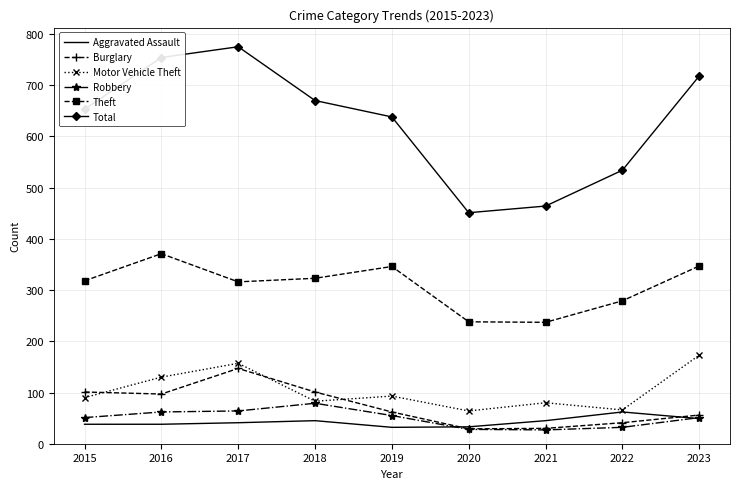

True or false: Burglary and Motor Vehicle Theft cross at least once.

True